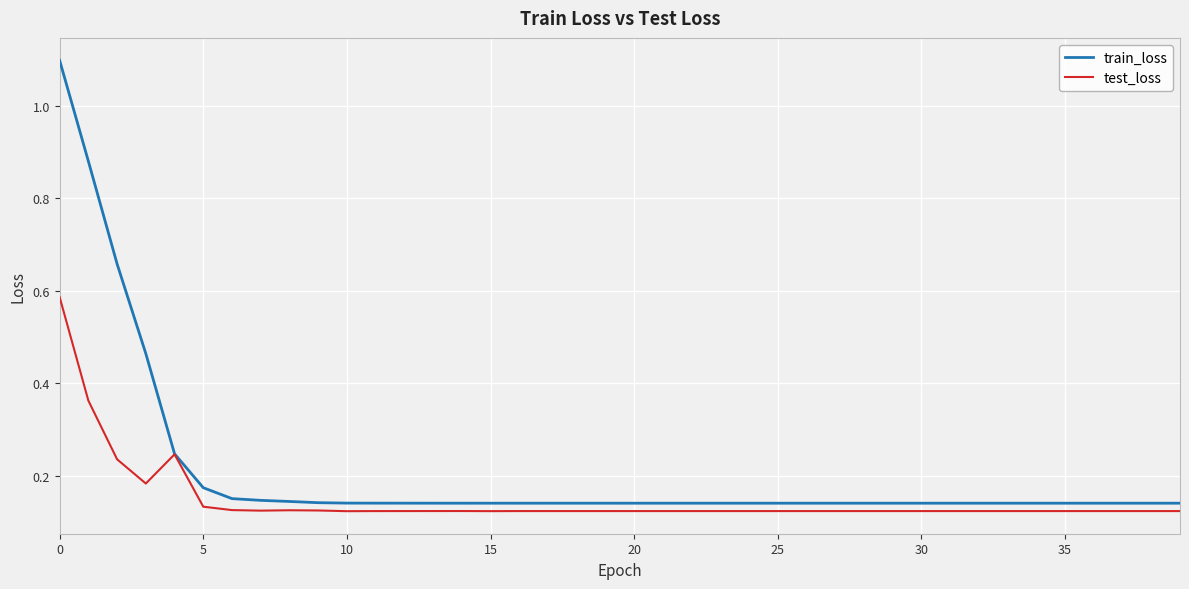

What is the maximum value shown in the chart?

1.1